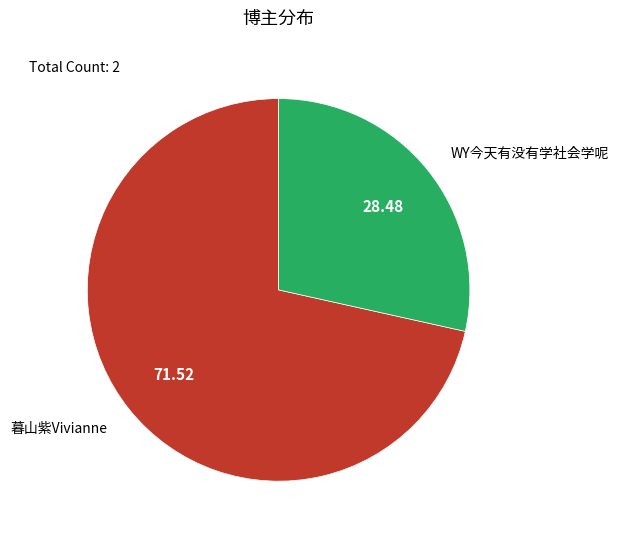

What is the ratio of the value at 暮山紫Vivianne to the value at WY今天有没有学社会学呢?

2.5